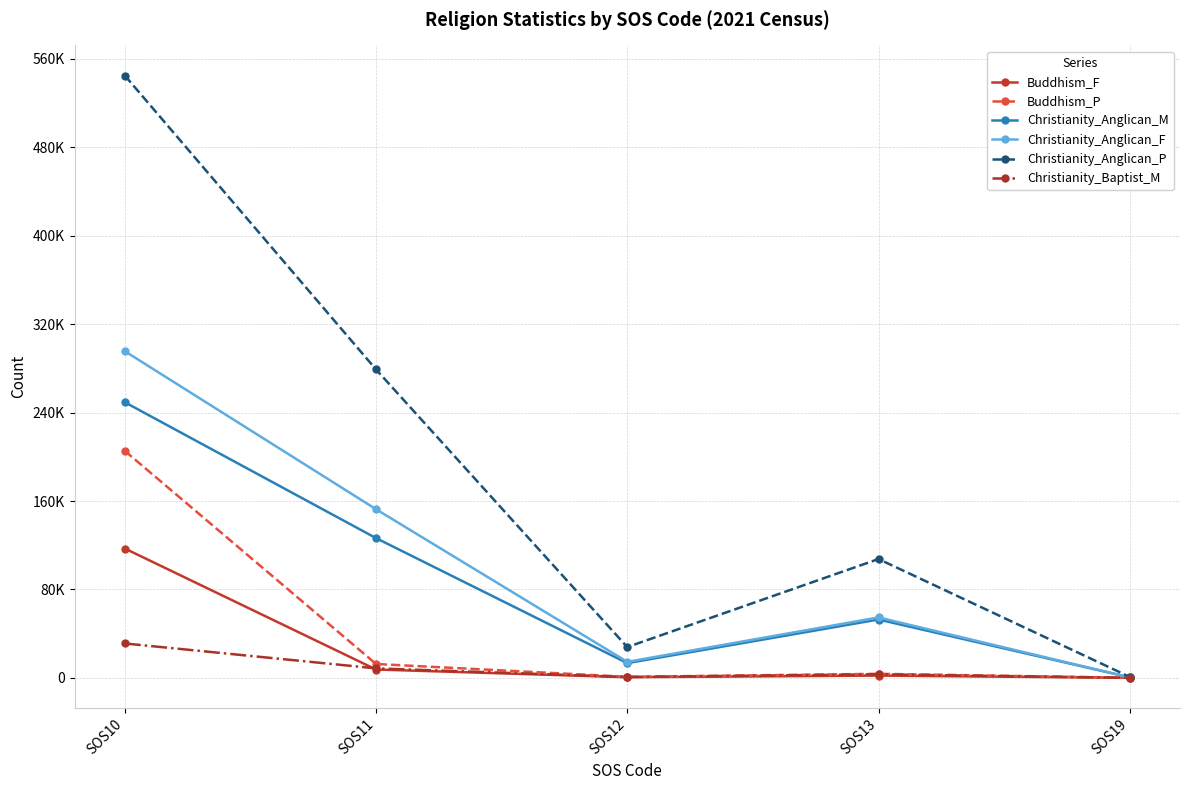

What are all the series names shown in the legend?

Buddhism_F, Buddhism_P, Christianity_Anglican_M, Christianity_Anglican_F, Christianity_Anglican_P, Christianity_Baptist_M